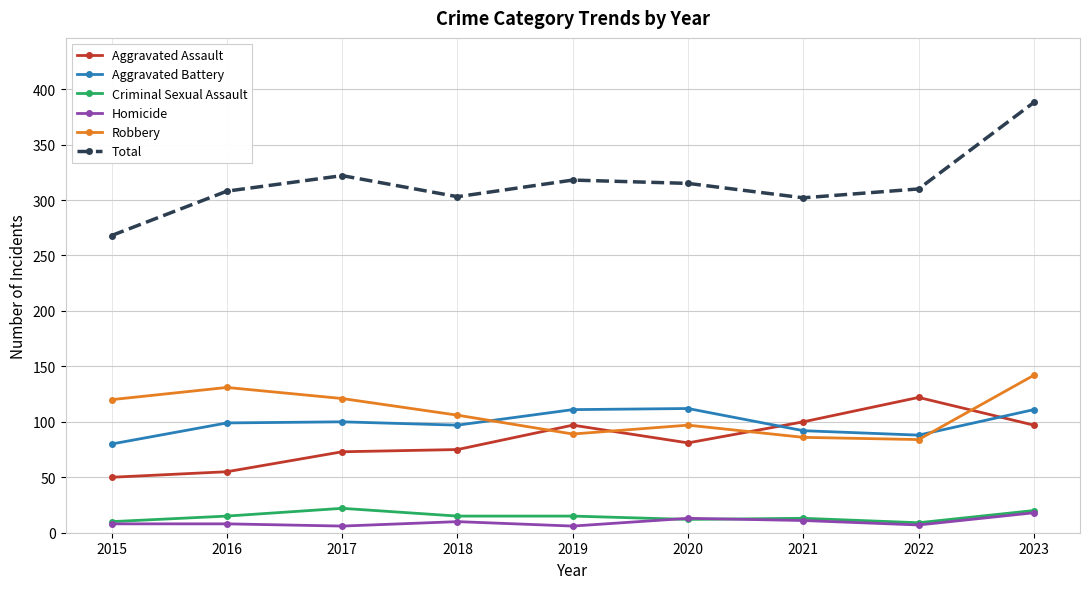

The Aggravated Assault series shows 73 at 2017. True or false?

True